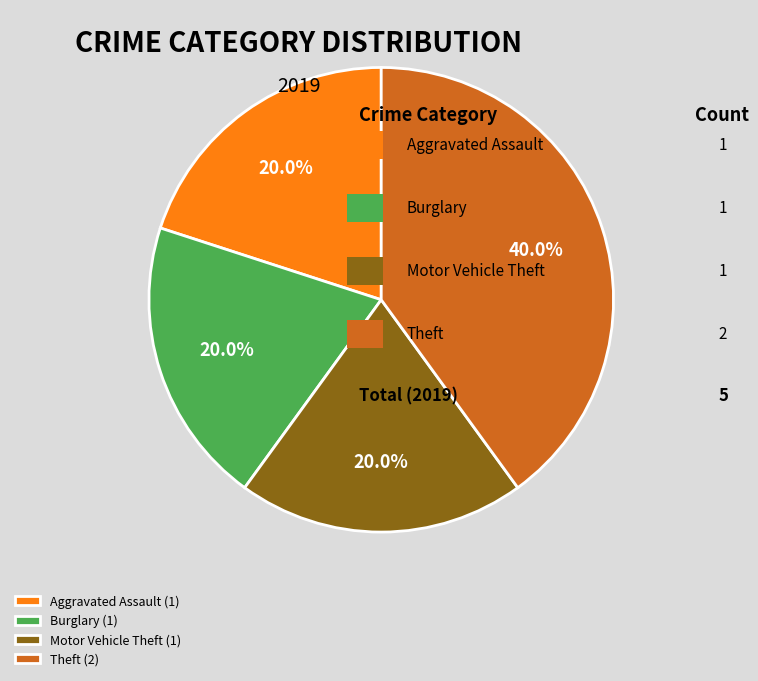

How many segments does this pie chart have?

4